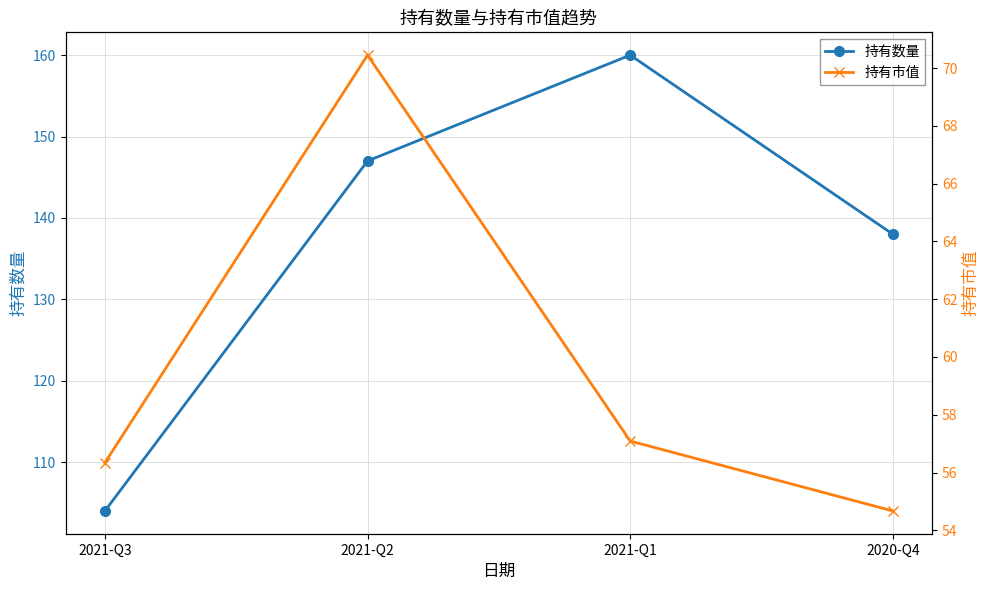

Which series has the widest spread of values?

持有数量